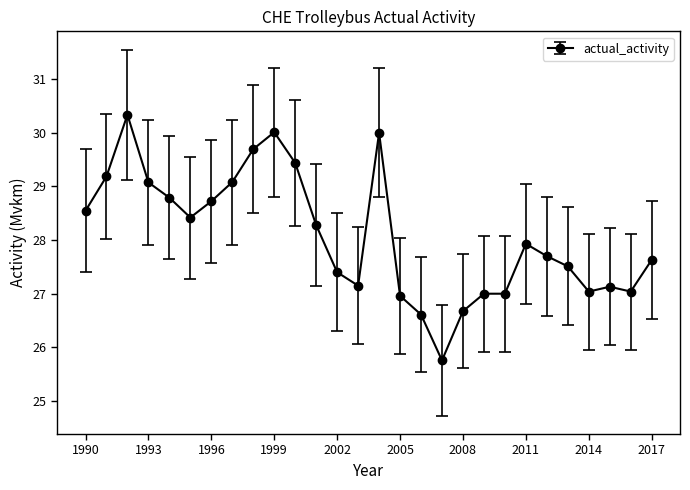

What is the value of the 21st point from the left?

27.0